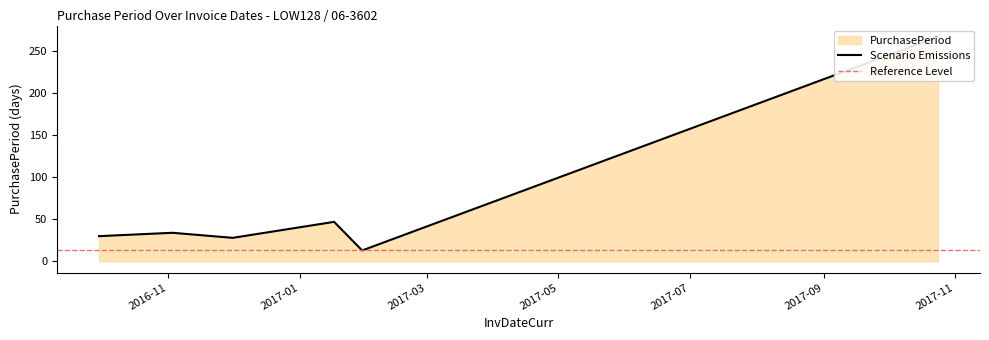

Rank the categories by value from lowest to highest.

2017-01-30, 2016-12-01, 2016-09-30, 2016-11-03, 2017-01-17, 2017-10-24